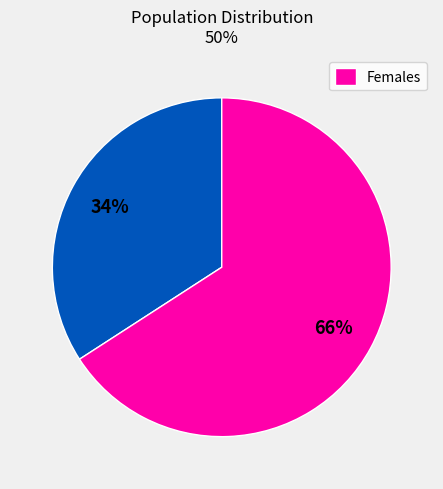

Is there a majority slice in this chart?

Yes